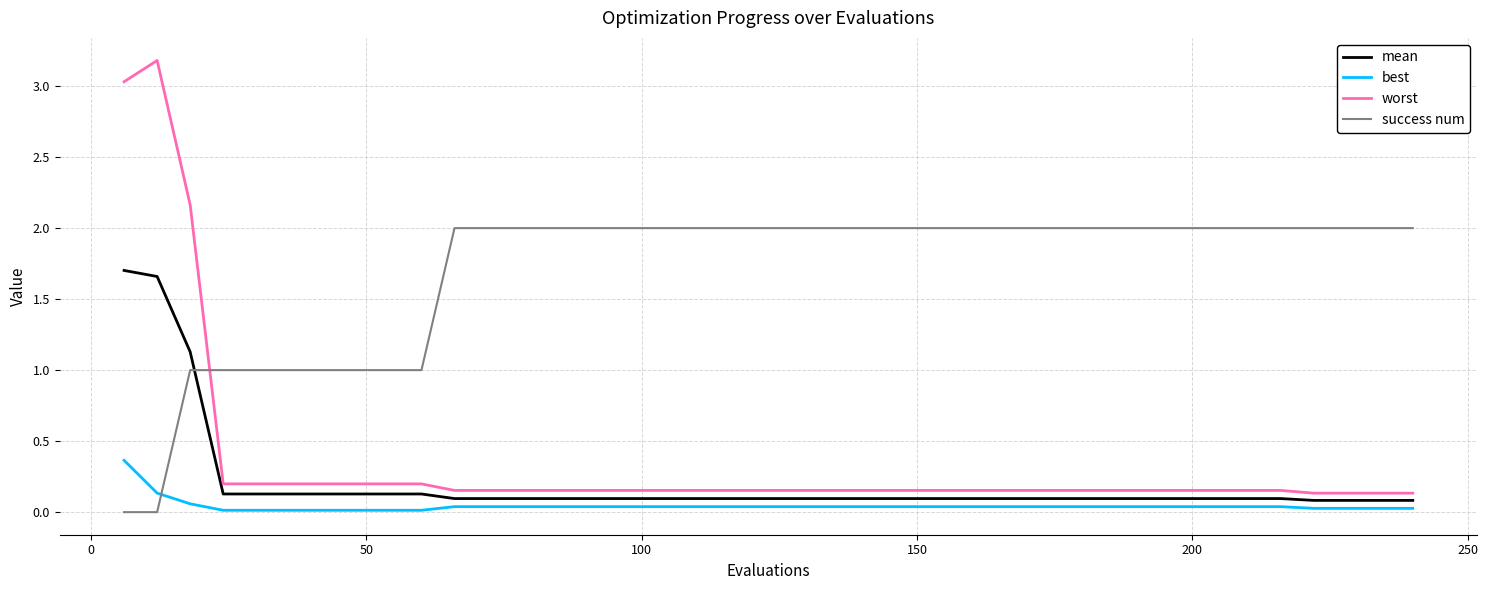

Which series has the largest range (max minus min)?

worst